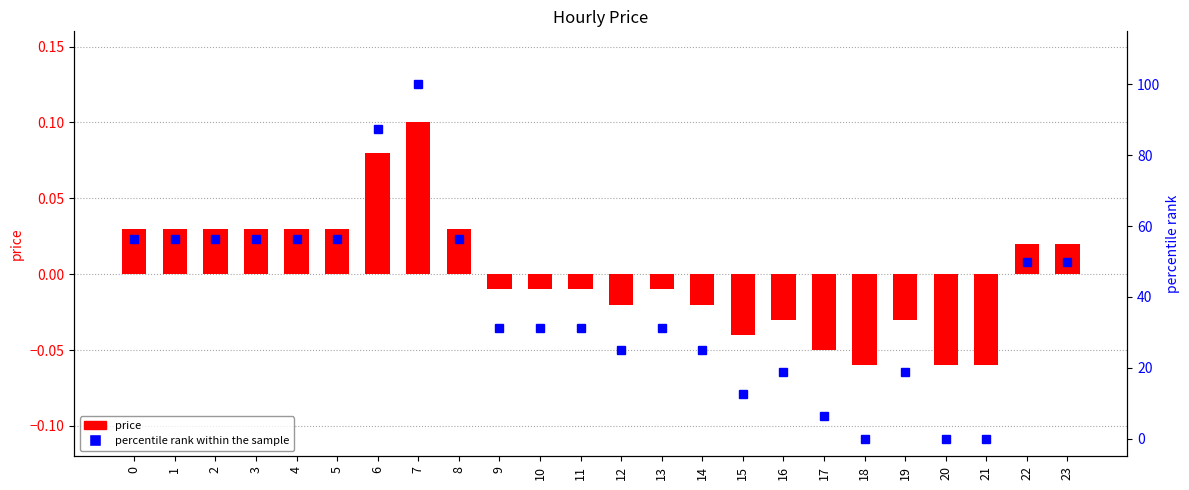

Reading left to right, list all the values displayed in this chart.

price: 0=0.0	1=0.0	2=0.0	3=0.0	4=0.0	5=0.0	6=0.1	7=0.1	8=0.0	9=-0.0	10=-0.0	11=-0.0	12=-0.0	13=-0.0	14=-0.0	15=-0.0	16=-0.0	17=-0.1	18=-0.1	19=-0.0	20=-0.1	21=-0.1	22=0.0	23=0.0
percentile rank within the sample: 0=56.2	1=56.2	2=56.2	3=56.2	4=56.2	5=56.2	6=87.5	7=100.0	8=56.2	9=31.2	10=31.2	11=31.2	12=25.0	13=31.2	14=25.0	15=12.5	16=18.8	17=6.2	18=0.0	19=18.8	20=0.0	21=0.0	22=50.0	23=50.0